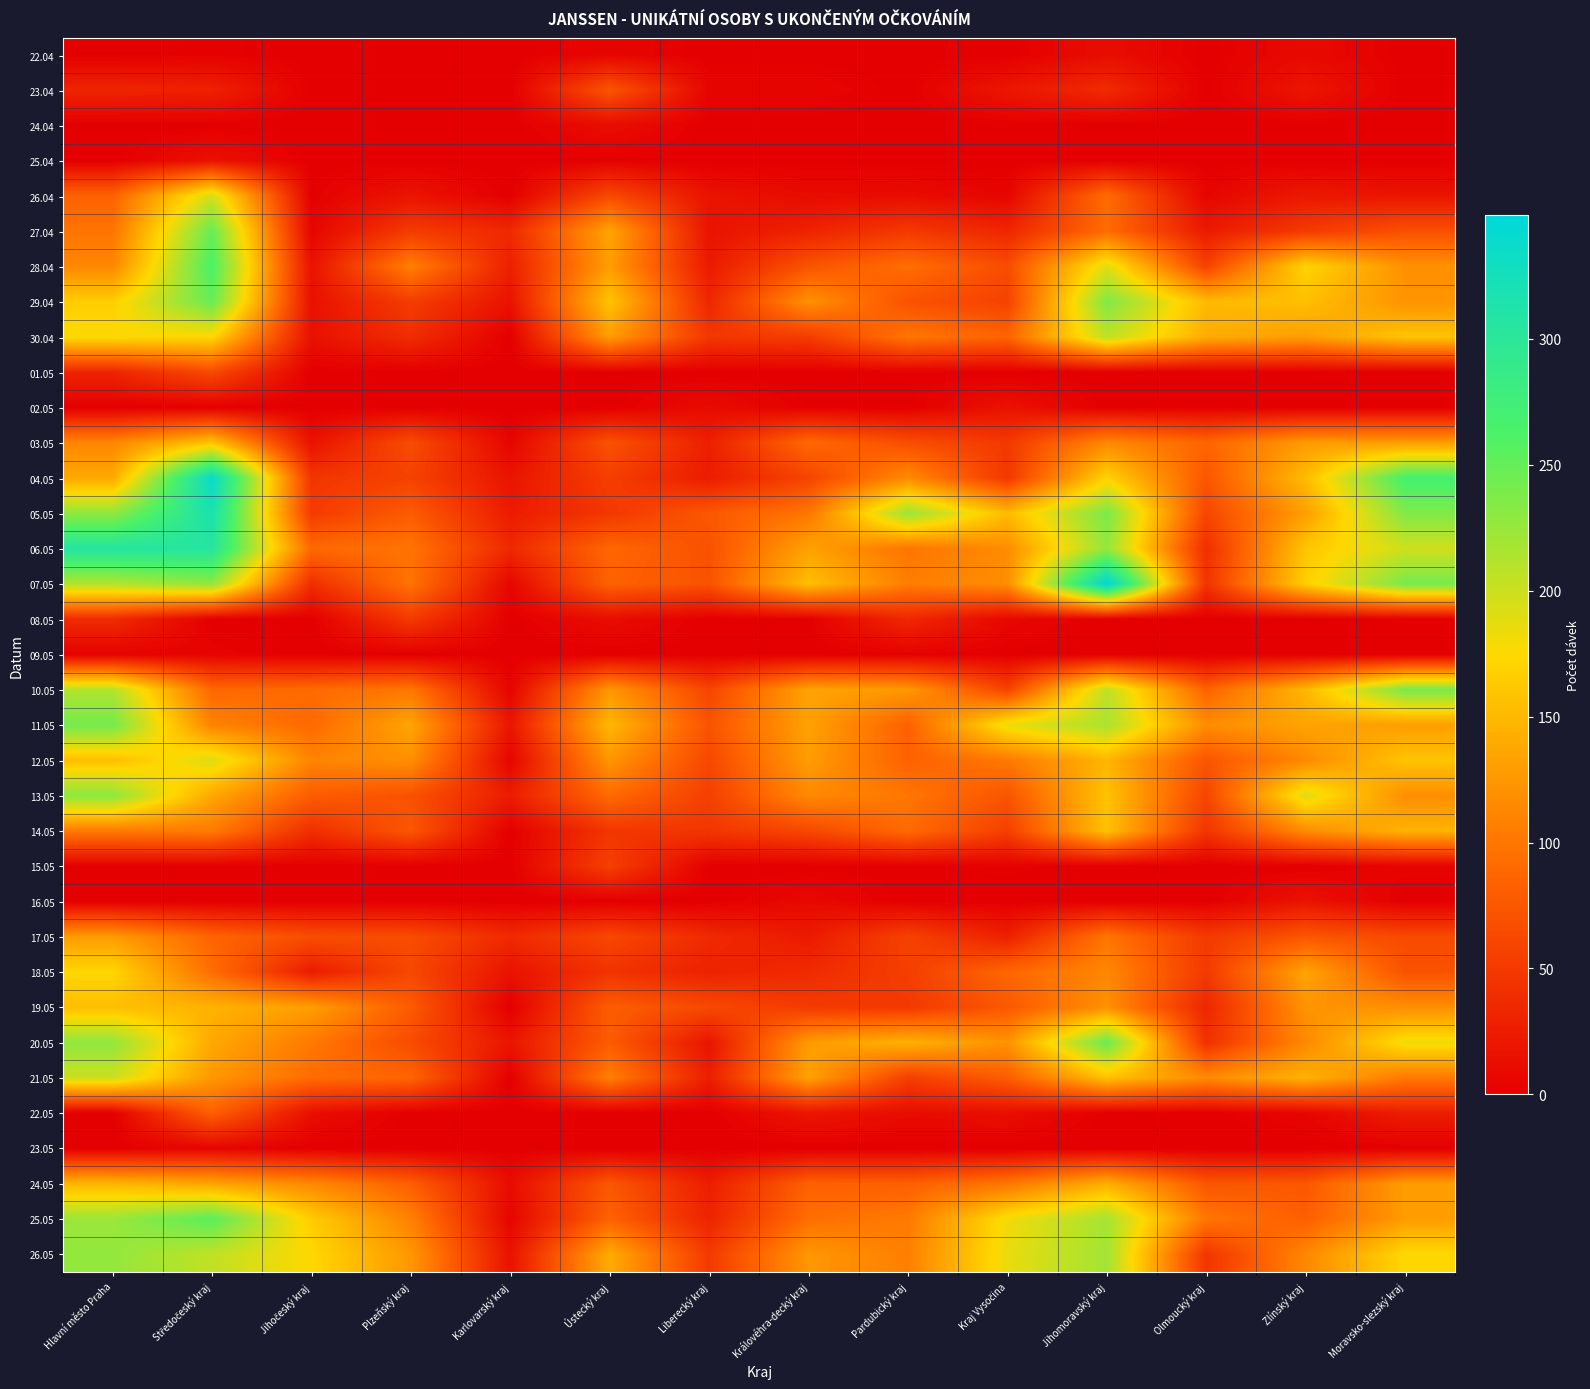

Reading left to right, extract all data points from this chart.

22.04: Hlavní město Praha=0	Středočeský kraj=2	Jihočeský kraj=0	Plzeňský kraj=0	Karlovarský kraj=0	Ústecký kraj=5	Liberecký kraj=0	Královéhra-decký kraj=0	Pardubický kraj=0	Kraj Vysočina=0	Jihomoravský kraj=12	Olmoucký kraj=0	Zlínský kraj=9	Moravsko-slezský kraj=0
23.04: Hlavní město Praha=32	Středočeský kraj=29	Jihočeský kraj=0	Plzeňský kraj=0	Karlovarský kraj=0	Ústecký kraj=73	Liberecký kraj=5	Královéhra-decký kraj=5	Pardubický kraj=0	Kraj Vysočina=20	Jihomoravský kraj=37	Olmoucký kraj=0	Zlínský kraj=19	Moravsko-slezský kraj=0
24.04: Hlavní město Praha=0	Středočeský kraj=0	Jihočeský kraj=0	Plzeňský kraj=0	Karlovarský kraj=0	Ústecký kraj=12	Liberecký kraj=0	Královéhra-decký kraj=0	Pardubický kraj=0	Kraj Vysočina=0	Jihomoravský kraj=0	Olmoucký kraj=0	Zlínský kraj=0	Moravsko-slezský kraj=0
25.04: Hlavní město Praha=0	Středočeský kraj=15	Jihočeský kraj=0	Plzeňský kraj=0	Karlovarský kraj=0	Ústecký kraj=1	Liberecký kraj=0	Královéhra-decký kraj=0	Pardubický kraj=0	Kraj Vysočina=0	Jihomoravský kraj=0	Olmoucký kraj=0	Zlínský kraj=0	Moravsko-slezský kraj=0
26.04: Hlavní město Praha=84	Středočeský kraj=196	Jihočeský kraj=1	Plzeňský kraj=18	Karlovarský kraj=0	Ústecký kraj=63	Liberecký kraj=17	Královéhra-decký kraj=10	Pardubický kraj=11	Kraj Vysočina=5	Jihomoravský kraj=92	Olmoucký kraj=5	Zlínský kraj=22	Moravsko-slezský kraj=18
27.04: Hlavní město Praha=98	Středočeský kraj=248	Jihočeský kraj=5	Plzeňský kraj=51	Karlovarský kraj=35	Ústecký kraj=135	Liberecký kraj=17	Královéhra-decký kraj=30	Pardubický kraj=49	Kraj Vysočina=33	Jihomoravský kraj=92	Olmoucký kraj=23	Zlínský kraj=50	Moravsko-slezský kraj=69
28.04: Hlavní město Praha=113	Středočeský kraj=264	Jihočeský kraj=16	Plzeňský kraj=108	Karlovarský kraj=28	Ústecký kraj=130	Liberecký kraj=23	Královéhra-decký kraj=72	Pardubický kraj=94	Kraj Vysočina=66	Jihomoravský kraj=189	Olmoucký kraj=57	Zlínský kraj=171	Moravsko-slezský kraj=120
29.04: Hlavní město Praha=166	Středočeský kraj=249	Jihočeský kraj=15	Plzeňský kraj=53	Karlovarský kraj=17	Ústecký kraj=159	Liberecký kraj=33	Královéhra-decký kraj=121	Pardubický kraj=71	Kraj Vysočina=57	Jihomoravský kraj=236	Olmoucký kraj=151	Zlínský kraj=155	Moravsko-slezský kraj=122
30.04: Hlavní město Praha=176	Středočeský kraj=173	Jihočeský kraj=15	Plzeňský kraj=39	Karlovarský kraj=0	Ústecký kraj=129	Liberecký kraj=48	Královéhra-decký kraj=52	Pardubický kraj=100	Kraj Vysočina=86	Jihomoravský kraj=207	Olmoucký kraj=141	Zlínský kraj=130	Moravsko-slezský kraj=159
01.05: Hlavní město Praha=32	Středočeský kraj=64	Jihočeský kraj=0	Plzeňský kraj=0	Karlovarský kraj=0	Ústecký kraj=1	Liberecký kraj=0	Královéhra-decký kraj=0	Pardubický kraj=2	Kraj Vysočina=0	Jihomoravský kraj=0	Olmoucký kraj=0	Zlínský kraj=0	Moravsko-slezský kraj=0
02.05: Hlavní město Praha=0	Středočeský kraj=0	Jihočeský kraj=0	Plzeňský kraj=0	Karlovarský kraj=0	Ústecký kraj=0	Liberecký kraj=10	Královéhra-decký kraj=1	Pardubický kraj=0	Kraj Vysočina=16	Jihomoravský kraj=0	Olmoucký kraj=0	Zlínský kraj=0	Moravsko-slezský kraj=0
03.05: Hlavní město Praha=112	Středočeský kraj=159	Jihočeský kraj=16	Plzeňský kraj=66	Karlovarský kraj=5	Ústecký kraj=71	Liberecký kraj=27	Královéhra-decký kraj=90	Pardubický kraj=67	Kraj Vysočina=49	Jihomoravský kraj=114	Olmoucký kraj=87	Zlínský kraj=128	Moravsko-slezský kraj=129
04.05: Hlavní město Praha=138	Středočeský kraj=339	Jihočeský kraj=46	Plzeňský kraj=57	Karlovarský kraj=18	Ústecký kraj=54	Liberecký kraj=24	Královéhra-decký kraj=59	Pardubický kraj=116	Kraj Vysočina=48	Jihomoravský kraj=170	Olmoucký kraj=74	Zlínský kraj=152	Moravsko-slezský kraj=269
05.05: Hlavní město Praha=228	Středočeský kraj=318	Jihočeský kraj=51	Plzeňský kraj=79	Karlovarský kraj=24	Ústecký kraj=48	Liberecký kraj=76	Královéhra-decký kraj=100	Pardubický kraj=224	Kraj Vysočina=152	Jihomoravský kraj=239	Olmoucký kraj=61	Zlínský kraj=131	Moravsko-slezský kraj=236
06.05: Hlavní město Praha=306	Středočeský kraj=305	Jihočeský kraj=90	Plzeňský kraj=99	Karlovarský kraj=35	Ústecký kraj=88	Liberecký kraj=70	Královéhra-decký kraj=133	Pardubický kraj=99	Kraj Vysočina=117	Jihomoravský kraj=227	Olmoucký kraj=40	Zlínský kraj=160	Moravsko-slezský kraj=198
07.05: Hlavní město Praha=212	Středočeský kraj=228	Jihočeský kraj=40	Plzeňský kraj=98	Karlovarský kraj=6	Ústecký kraj=84	Liberecký kraj=71	Královéhra-decký kraj=155	Pardubický kraj=105	Kraj Vysočina=118	Jihomoravský kraj=349	Olmoucký kraj=45	Zlínský kraj=167	Moravsko-slezský kraj=241
08.05: Hlavní město Praha=38	Středočeský kraj=0	Jihočeský kraj=0	Plzeňský kraj=50	Karlovarský kraj=0	Ústecký kraj=12	Liberecký kraj=0	Královéhra-decký kraj=1	Pardubický kraj=35	Kraj Vysočina=7	Jihomoravský kraj=0	Olmoucký kraj=0	Zlínský kraj=0	Moravsko-slezský kraj=0
09.05: Hlavní město Praha=2	Středočeský kraj=4	Jihočeský kraj=0	Plzeňský kraj=0	Karlovarský kraj=0	Ústecký kraj=0	Liberecký kraj=0	Královéhra-decký kraj=0	Pardubický kraj=2	Kraj Vysočina=0	Jihomoravský kraj=0	Olmoucký kraj=0	Zlínský kraj=0	Moravsko-slezský kraj=0
10.05: Hlavní město Praha=212	Středočeský kraj=89	Jihočeský kraj=91	Plzeňský kraj=100	Karlovarský kraj=4	Ústecký kraj=125	Liberecký kraj=60	Královéhra-decký kraj=134	Pardubický kraj=126	Kraj Vysočina=58	Jihomoravský kraj=207	Olmoucký kraj=84	Zlínský kraj=150	Moravsko-slezský kraj=240
11.05: Hlavní město Praha=242	Středočeský kraj=109	Jihočeský kraj=90	Plzeňský kraj=136	Karlovarský kraj=19	Ústecký kraj=149	Liberecký kraj=72	Královéhra-decký kraj=133	Pardubický kraj=83	Kraj Vysočina=184	Jihomoravský kraj=216	Olmoucký kraj=117	Zlínský kraj=134	Moravsko-slezský kraj=130
12.05: Hlavní město Praha=154	Středočeský kraj=191	Jihočeský kraj=111	Plzeňský kraj=119	Karlovarský kraj=5	Ústecký kraj=124	Liberecký kraj=62	Královéhra-decký kraj=129	Pardubický kraj=84	Kraj Vysočina=102	Jihomoravský kraj=148	Olmoucký kraj=73	Zlínský kraj=115	Moravsko-slezský kraj=159
13.05: Hlavní město Praha=231	Středočeský kraj=137	Jihočeský kraj=80	Plzeňský kraj=70	Karlovarský kraj=25	Ústecký kraj=91	Liberecký kraj=55	Královéhra-decký kraj=115	Pardubický kraj=100	Kraj Vysočina=73	Jihomoravský kraj=158	Olmoucký kraj=60	Zlínský kraj=190	Moravsko-slezský kraj=118
14.05: Hlavní město Praha=103	Středočeský kraj=104	Jihočeský kraj=40	Plzeňský kraj=75	Karlovarský kraj=0	Ústecký kraj=47	Liberecký kraj=47	Královéhra-decký kraj=62	Pardubický kraj=91	Kraj Vysočina=55	Jihomoravský kraj=157	Olmoucký kraj=46	Zlínský kraj=117	Moravsko-slezský kraj=146
15.05: Hlavní město Praha=0	Středočeský kraj=0	Jihočeský kraj=0	Plzeňský kraj=0	Karlovarský kraj=0	Ústecký kraj=55	Liberecký kraj=0	Královéhra-decký kraj=0	Pardubický kraj=1	Kraj Vysočina=2	Jihomoravský kraj=0	Olmoucký kraj=0	Zlínský kraj=0	Moravsko-slezský kraj=4
16.05: Hlavní město Praha=0	Středočeský kraj=0	Jihočeský kraj=0	Plzeňský kraj=0	Karlovarský kraj=0	Ústecký kraj=0	Liberecký kraj=0	Královéhra-decký kraj=8	Pardubický kraj=0	Kraj Vysočina=0	Jihomoravský kraj=0	Olmoucký kraj=0	Zlínský kraj=17	Moravsko-slezský kraj=0
17.05: Hlavní město Praha=128	Středočeský kraj=86	Jihočeský kraj=67	Plzeňský kraj=66	Karlovarský kraj=36	Ústecký kraj=62	Liberecký kraj=36	Královéhra-decký kraj=23	Pardubický kraj=57	Kraj Vysočina=28	Jihomoravský kraj=99	Olmoucký kraj=50	Zlínský kraj=74	Moravsko-slezský kraj=64
18.05: Hlavní město Praha=173	Středočeský kraj=93	Jihočeský kraj=24	Plzeňský kraj=62	Karlovarský kraj=17	Ústecký kraj=44	Liberecký kraj=29	Královéhra-decký kraj=37	Pardubický kraj=54	Kraj Vysočina=88	Jihomoravský kraj=113	Olmoucký kraj=50	Zlínský kraj=135	Moravsko-slezský kraj=71
19.05: Hlavní město Praha=155	Středočeský kraj=146	Jihočeský kraj=130	Plzeňský kraj=78	Karlovarský kraj=0	Ústecký kraj=80	Liberecký kraj=63	Královéhra-decký kraj=51	Pardubický kraj=49	Kraj Vysočina=76	Jihomoravský kraj=120	Olmoucký kraj=33	Zlínský kraj=122	Moravsko-slezský kraj=119
20.05: Hlavní město Praha=228	Středočeský kraj=138	Jihočeský kraj=102	Plzeňský kraj=65	Karlovarský kraj=19	Ústecký kraj=79	Liberecký kraj=18	Královéhra-decký kraj=128	Pardubický kraj=145	Kraj Vysočina=122	Jihomoravský kraj=247	Olmoucký kraj=42	Zlínský kraj=114	Moravsko-slezský kraj=181
21.05: Hlavní město Praha=200	Středočeský kraj=125	Jihočeský kraj=92	Plzeňský kraj=87	Karlovarský kraj=0	Ústecký kraj=107	Liberecký kraj=26	Královéhra-decký kraj=133	Pardubický kraj=55	Kraj Vysočina=80	Jihomoravský kraj=156	Olmoucký kraj=116	Zlínský kraj=145	Moravsko-slezský kraj=102
22.05: Hlavní město Praha=0	Středočeský kraj=83	Jihočeský kraj=13	Plzeňský kraj=0	Karlovarský kraj=0	Ústecký kraj=0	Liberecký kraj=0	Královéhra-decký kraj=19	Pardubický kraj=11	Kraj Vysočina=13	Jihomoravský kraj=0	Olmoucký kraj=0	Zlínský kraj=5	Moravsko-slezský kraj=26
23.05: Hlavní město Praha=0	Středočeský kraj=5	Jihočeský kraj=0	Plzeňský kraj=0	Karlovarský kraj=0	Ústecký kraj=0	Liberecký kraj=0	Královéhra-decký kraj=0	Pardubický kraj=0	Kraj Vysočina=0	Jihomoravský kraj=0	Olmoucký kraj=0	Zlínský kraj=0	Moravsko-slezský kraj=0
24.05: Hlavní město Praha=148	Středočeský kraj=135	Jihočeský kraj=114	Plzeňský kraj=81	Karlovarský kraj=11	Ústecký kraj=75	Liberecký kraj=26	Královéhra-decký kraj=83	Pardubický kraj=82	Kraj Vysočina=100	Jihomoravský kraj=143	Olmoucký kraj=74	Zlínský kraj=75	Moravsko-slezský kraj=129
25.05: Hlavní město Praha=223	Středočeský kraj=255	Jihočeský kraj=165	Plzeňský kraj=108	Karlovarský kraj=5	Ústecký kraj=84	Liberecký kraj=31	Královéhra-decký kraj=94	Pardubický kraj=103	Kraj Vysočina=180	Jihomoravský kraj=218	Olmoucký kraj=100	Zlínský kraj=82	Moravsko-slezský kraj=129
26.05: Hlavní město Praha=227	Středočeský kraj=205	Jihočeský kraj=174	Plzeňský kraj=125	Karlovarský kraj=16	Ústecký kraj=140	Liberecký kraj=50	Královéhra-decký kraj=125	Pardubický kraj=107	Kraj Vysočina=185	Jihomoravský kraj=219	Olmoucký kraj=46	Zlínský kraj=113	Moravsko-slezský kraj=174